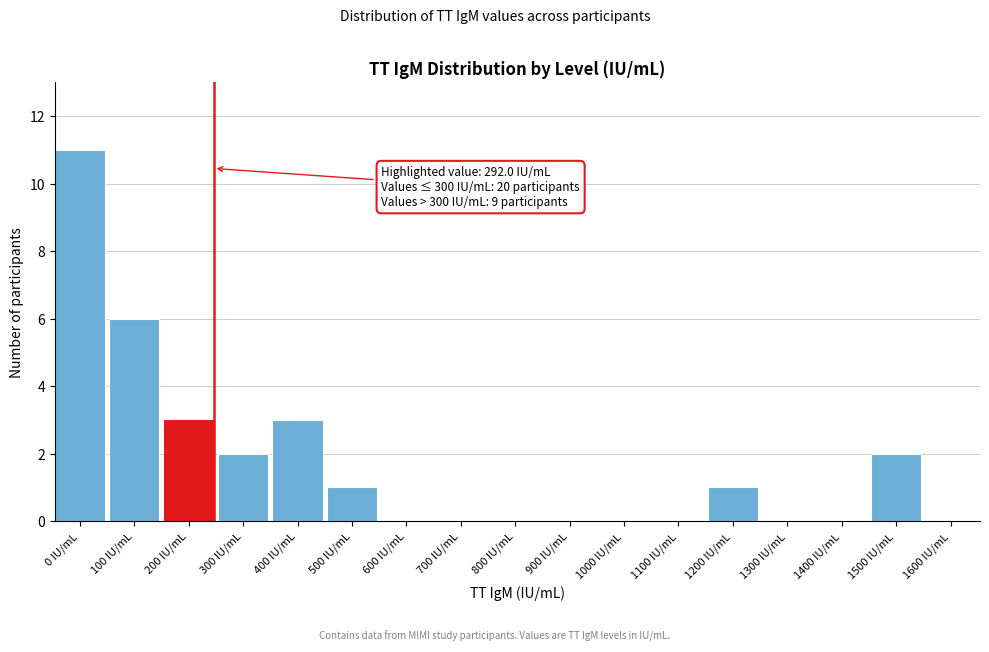

Reading left to right, transcribe all the data shown in this chart.

0 IU/mL=11	100 IU/mL=6	200 IU/mL=3	300 IU/mL=2	400 IU/mL=3	500 IU/mL=1	600 IU/mL=0	700 IU/mL=0	800 IU/mL=0	900 IU/mL=0	1000 IU/mL=0	1100 IU/mL=0	1200 IU/mL=1	1300 IU/mL=0	1400 IU/mL=0	1500 IU/mL=2	1600 IU/mL=0